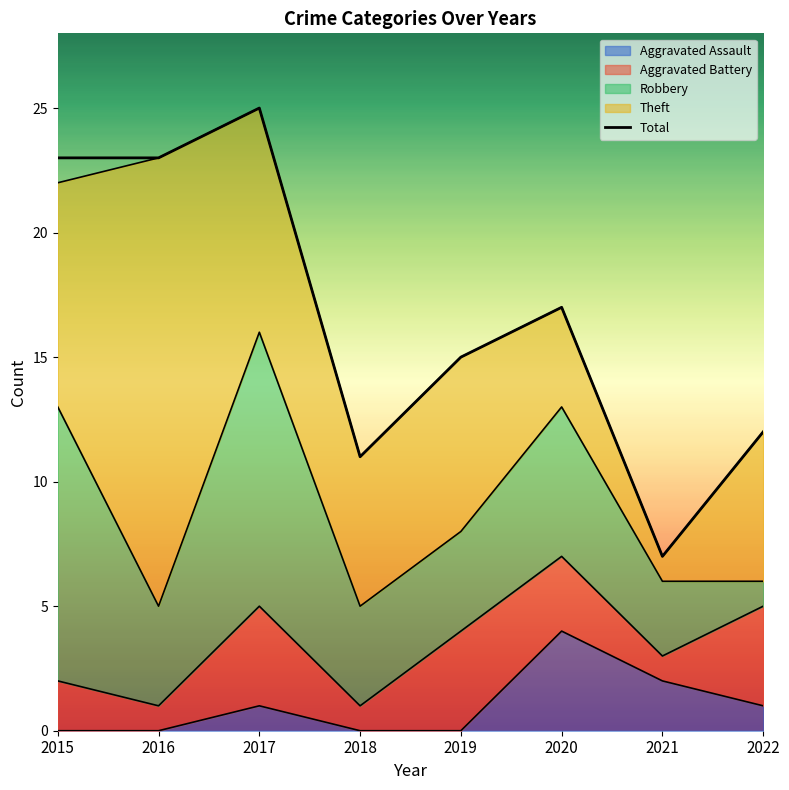

List the labels in order of value, smallest first.

2021, 2018, 2022, 2019, 2020, 2015, 2016, 2017